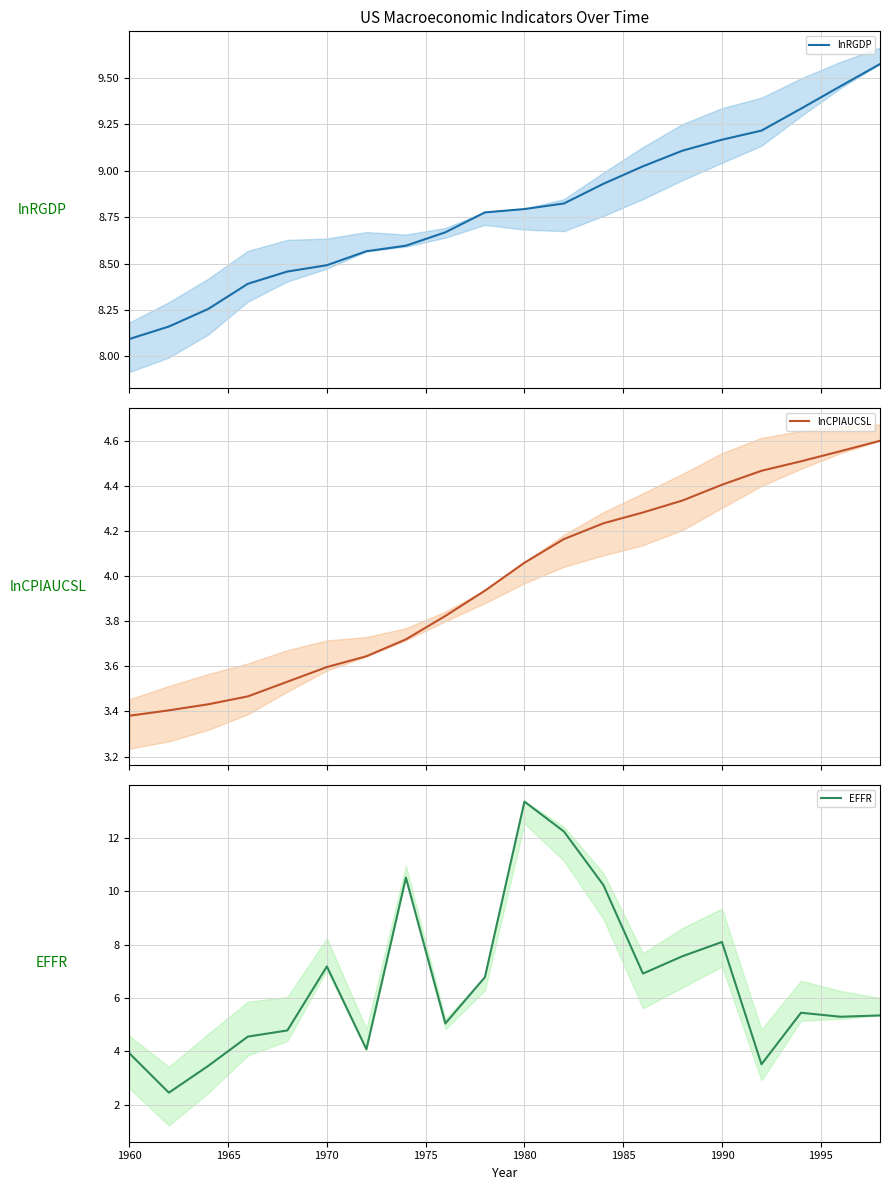

The lnRGDP series shows 14.0 at 2000. True or false?

False